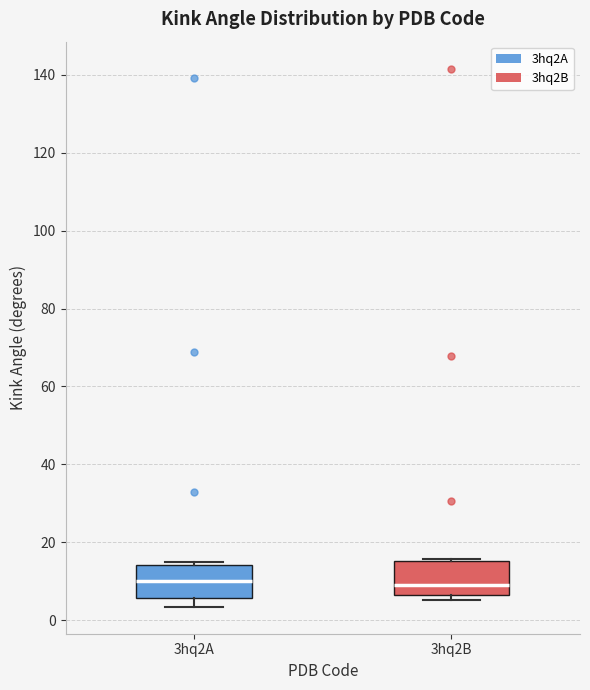

Where is the upper edge of the box for 3hq2B on the y-axis? The values are not printed on the chart, so give them approximately, as read against the axis.

16